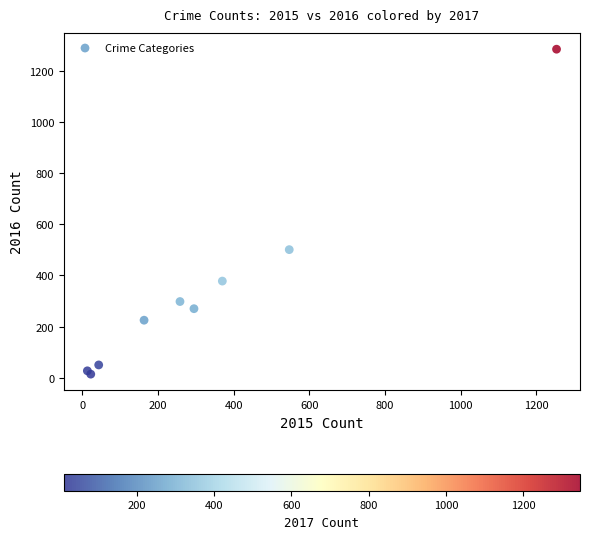

What Y value in the scatter plot is closest to 649?

501